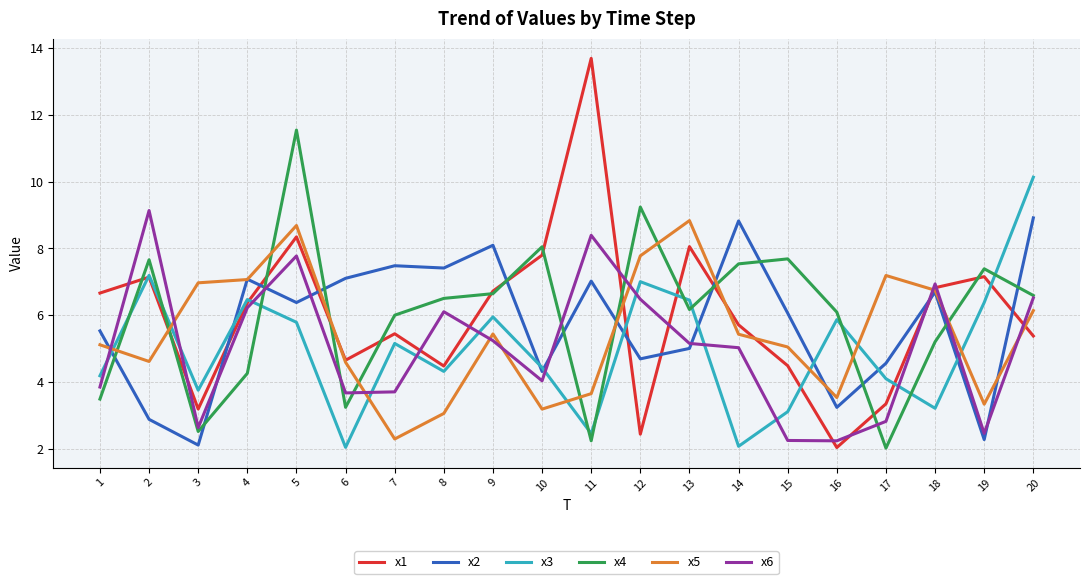

Which series has the largest range (max minus min)?

x1